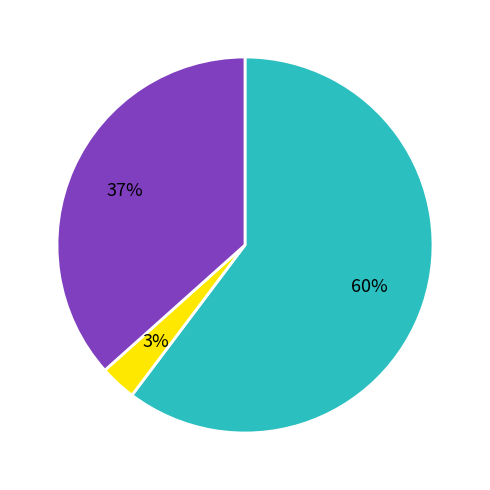

Is there a majority slice in this chart?

Yes